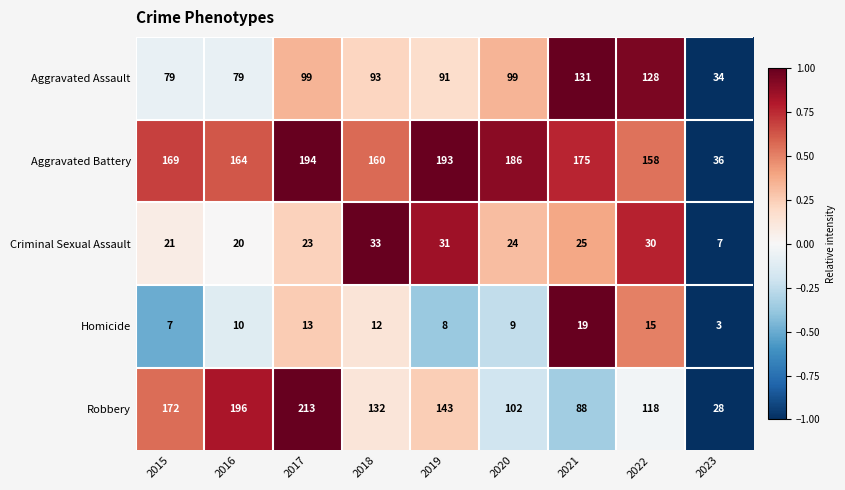

The value of Criminal Sexual Assault at 2020 is 14. True or false?

False